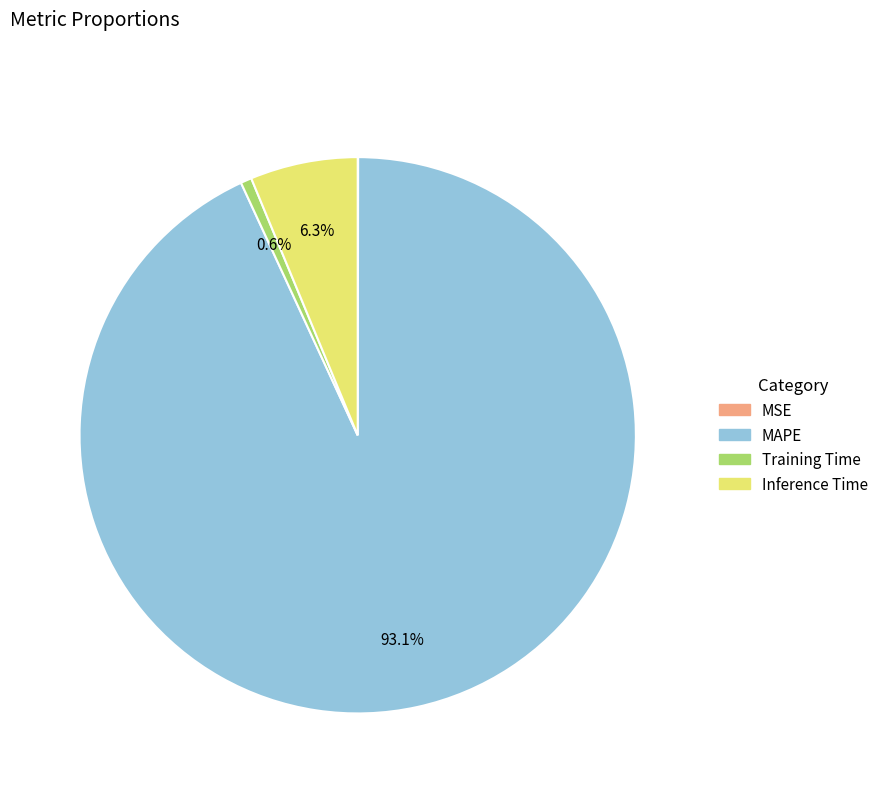

What is the largest slice in the pie chart?

MAPE